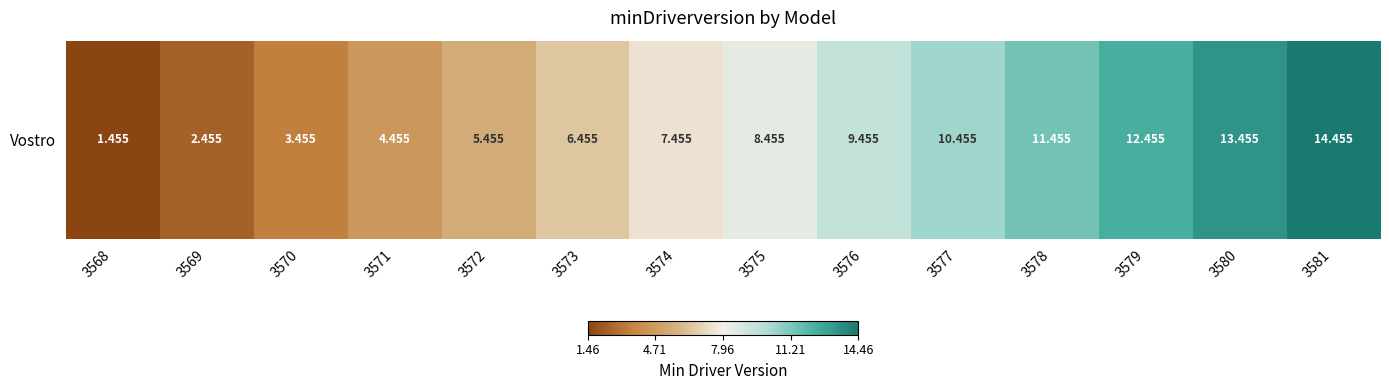

Reading right to left, transcribe all the data shown in this chart.

14.5	13.5	12.5	11.5	10.5	9.5	8.5	7.5	6.5	5.5	4.5	3.5	2.5	1.5